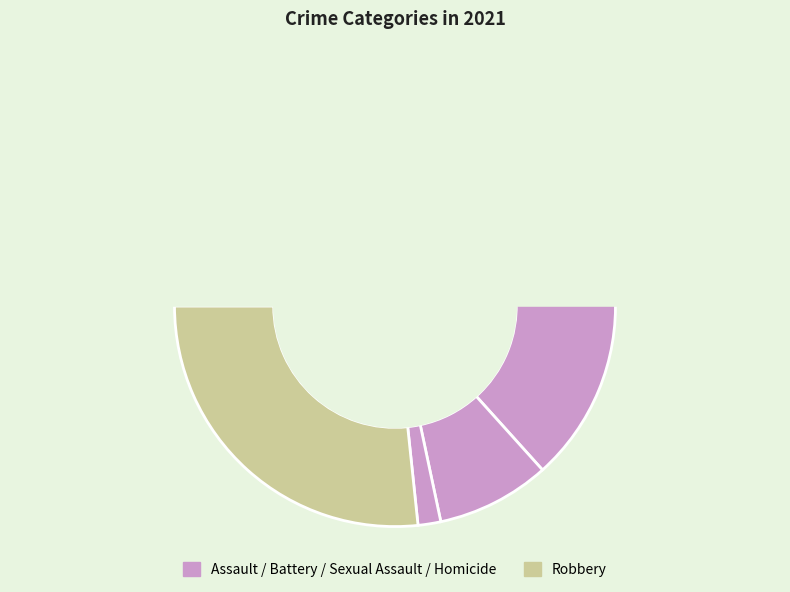

What percentage do Criminal Sexual Assault and Aggravated Battery together represent?

36.7%